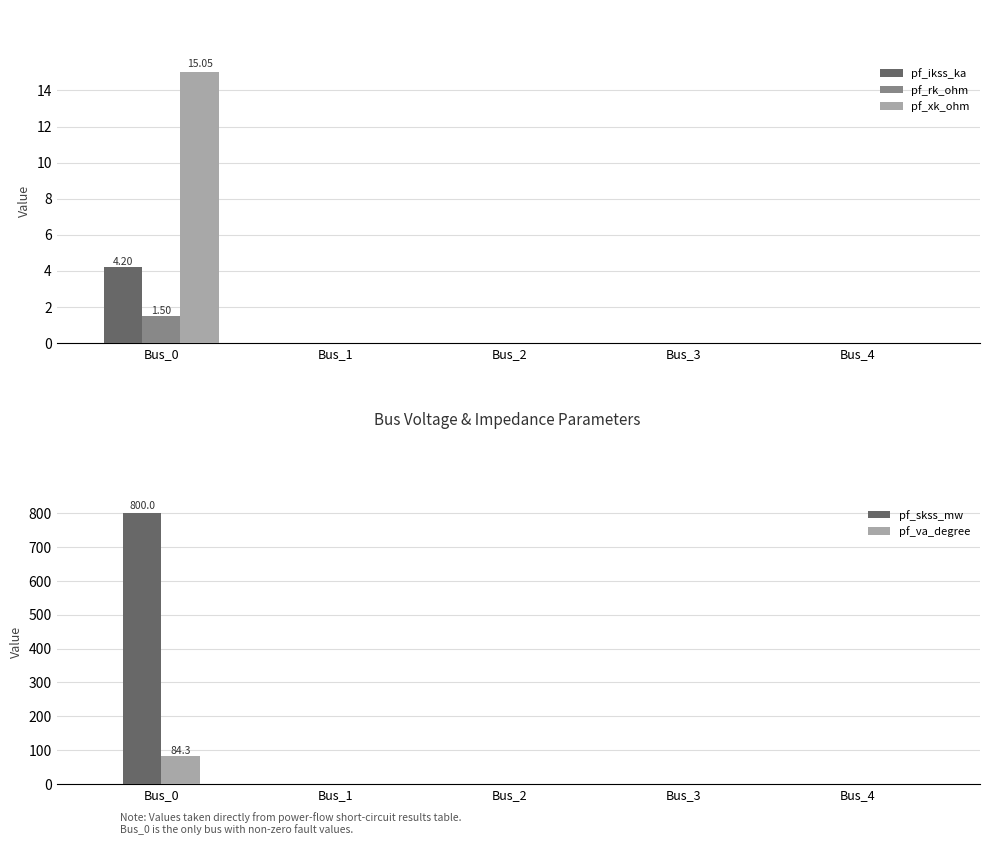

Which series changed the most between Bus_1 and Bus_4?

pf_ikss_ka